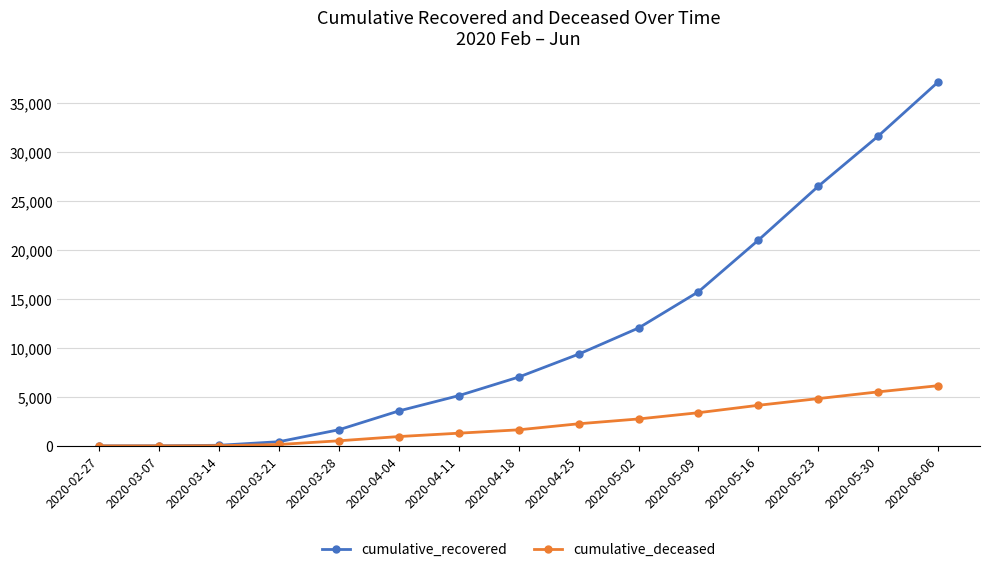

What is the difference between the maximum and minimum values in the cumulative_deceased series?

6142